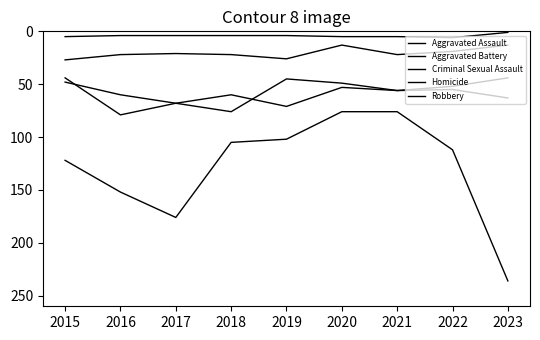

How many lines are shown in the chart?

5